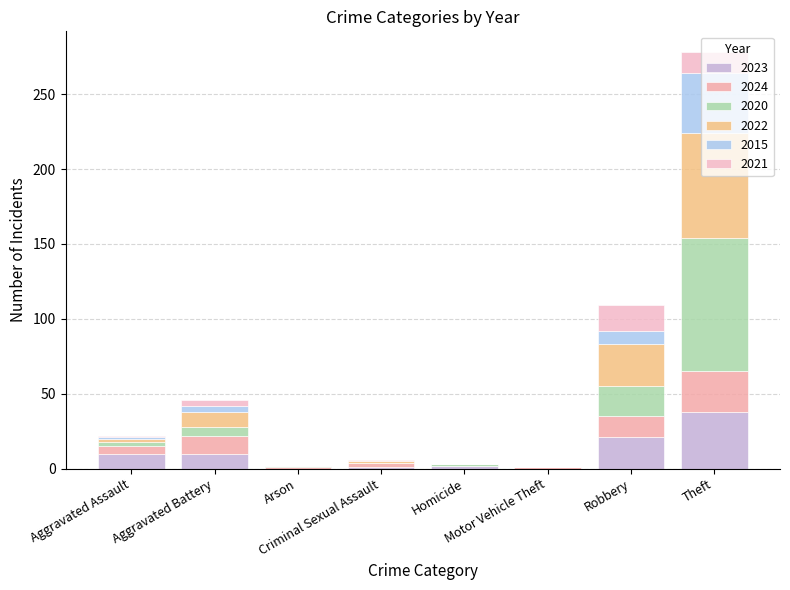

At which category is the sum across all series the highest?

Theft